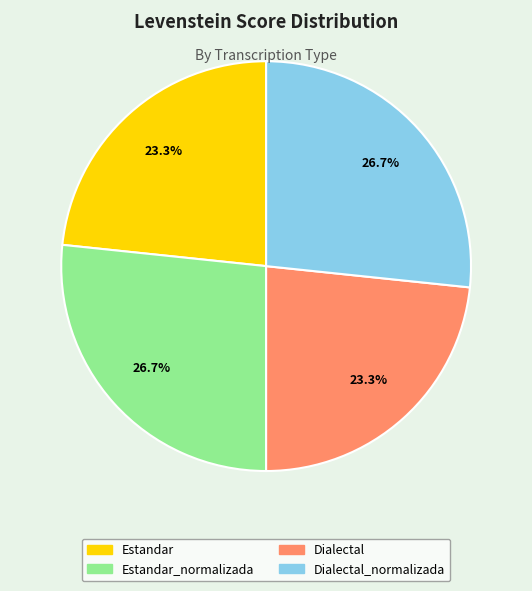

Is there a majority slice in this chart?

No